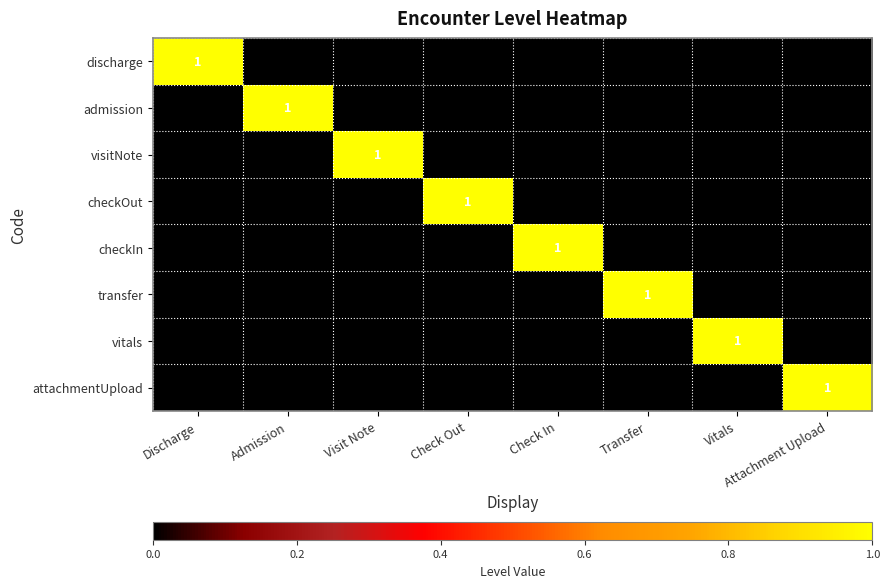

Which has a higher value, Check In or Check Out?

Check In